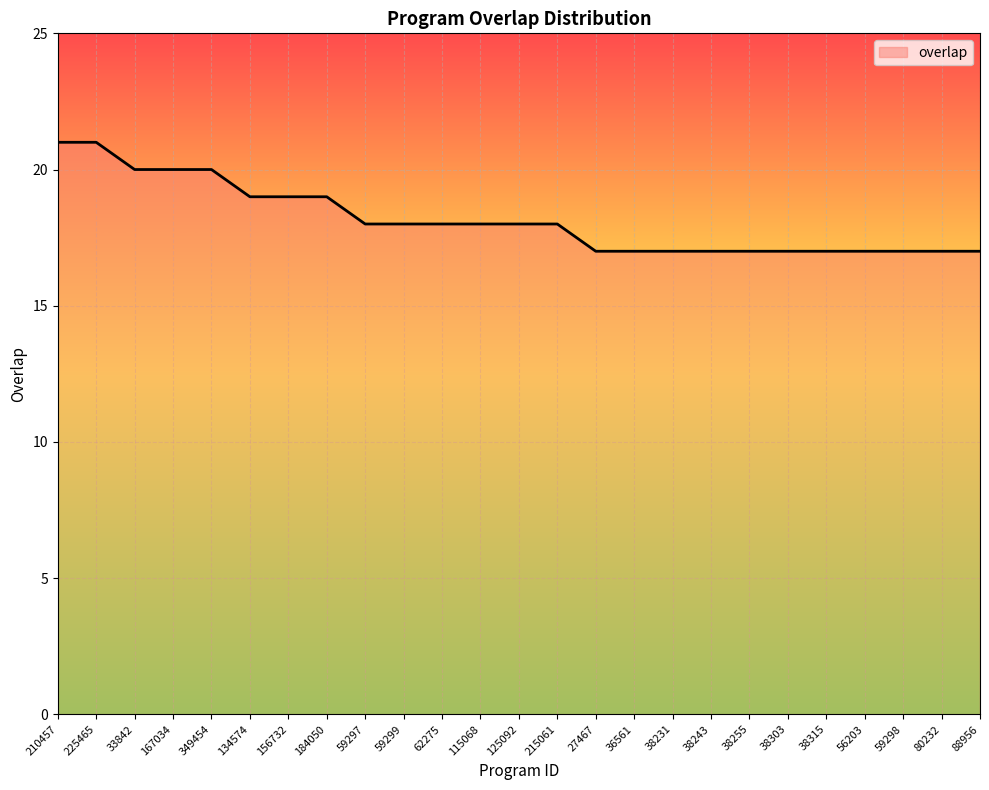

What is the minimum value shown in the chart?

17